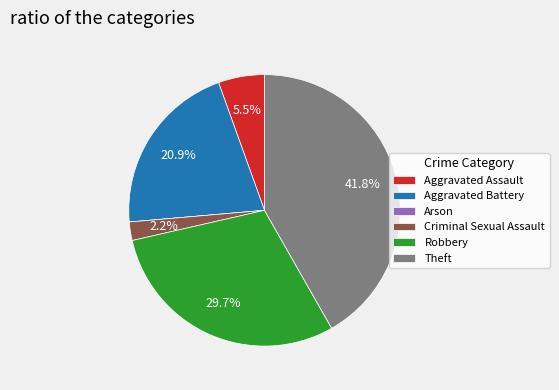

Which category has the biggest portion of the pie?

Theft